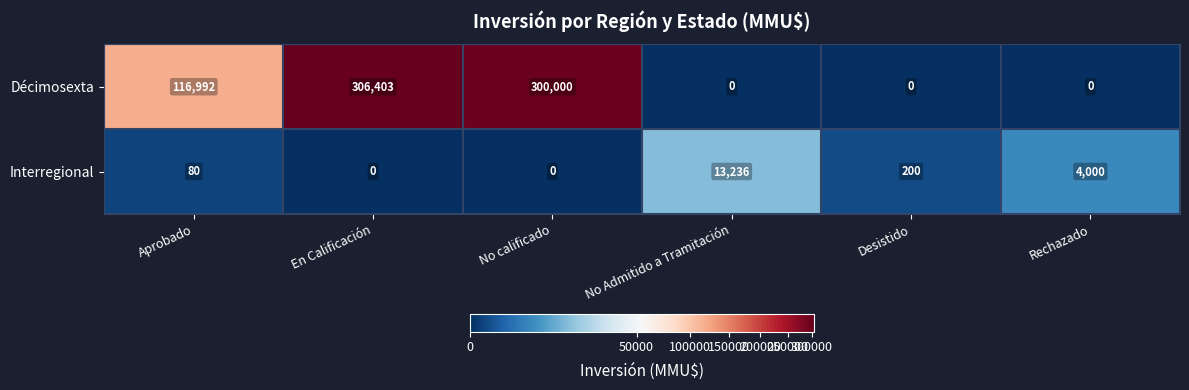

Rank the series at No calificado from highest to lowest value.

Décimosexta, Interregional